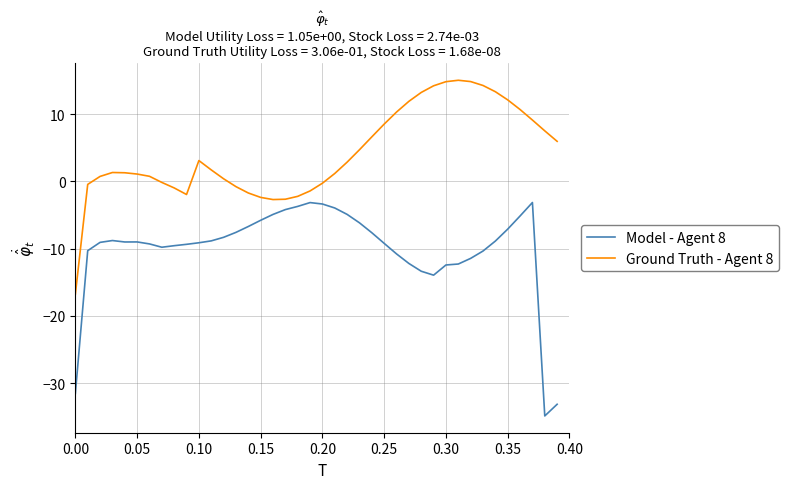

List the series in order of their peak value, lowest first.

Model - Agent 8, Ground Truth - Agent 8